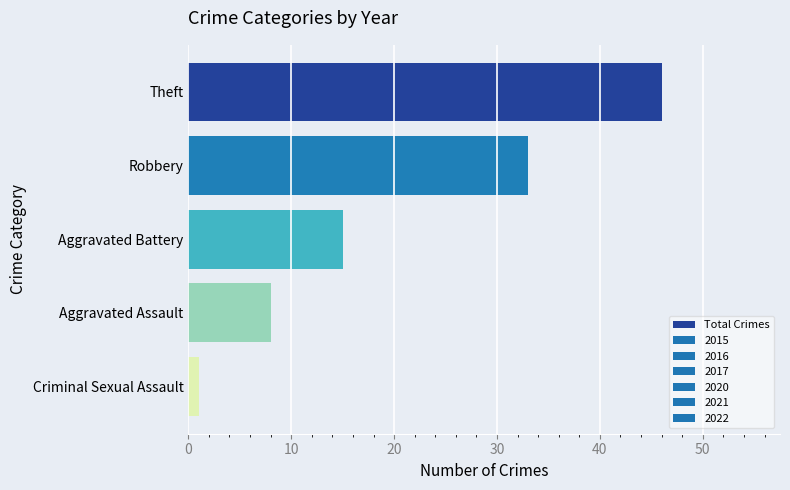

What is the label of the 4th bar from the bottom?

Robbery